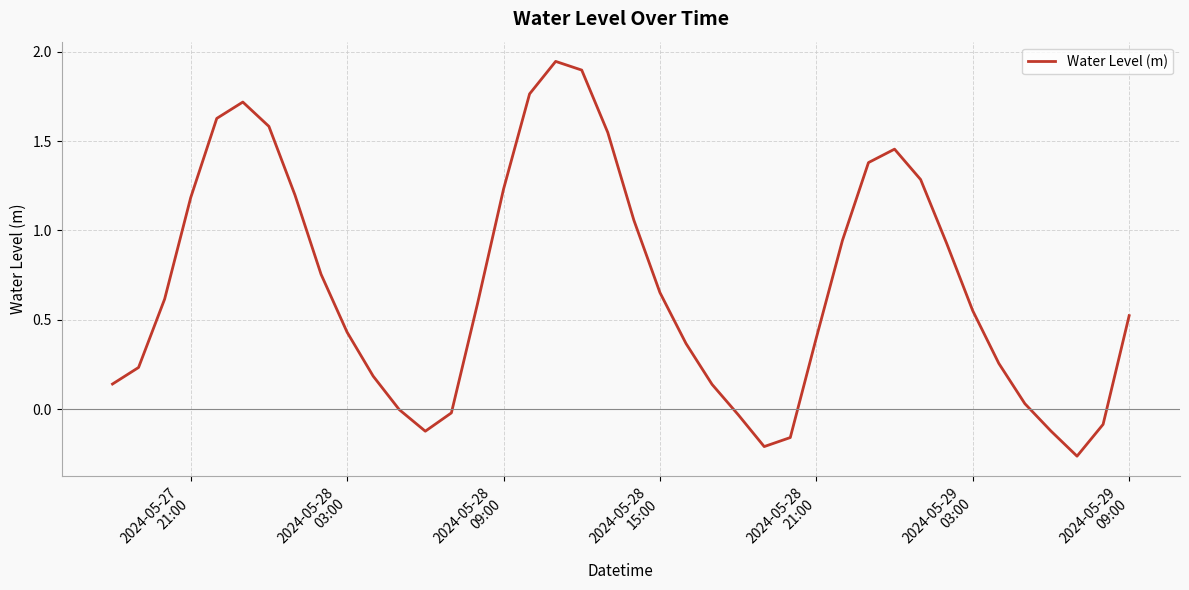

What is the difference between the maximum and minimum values?

2.2